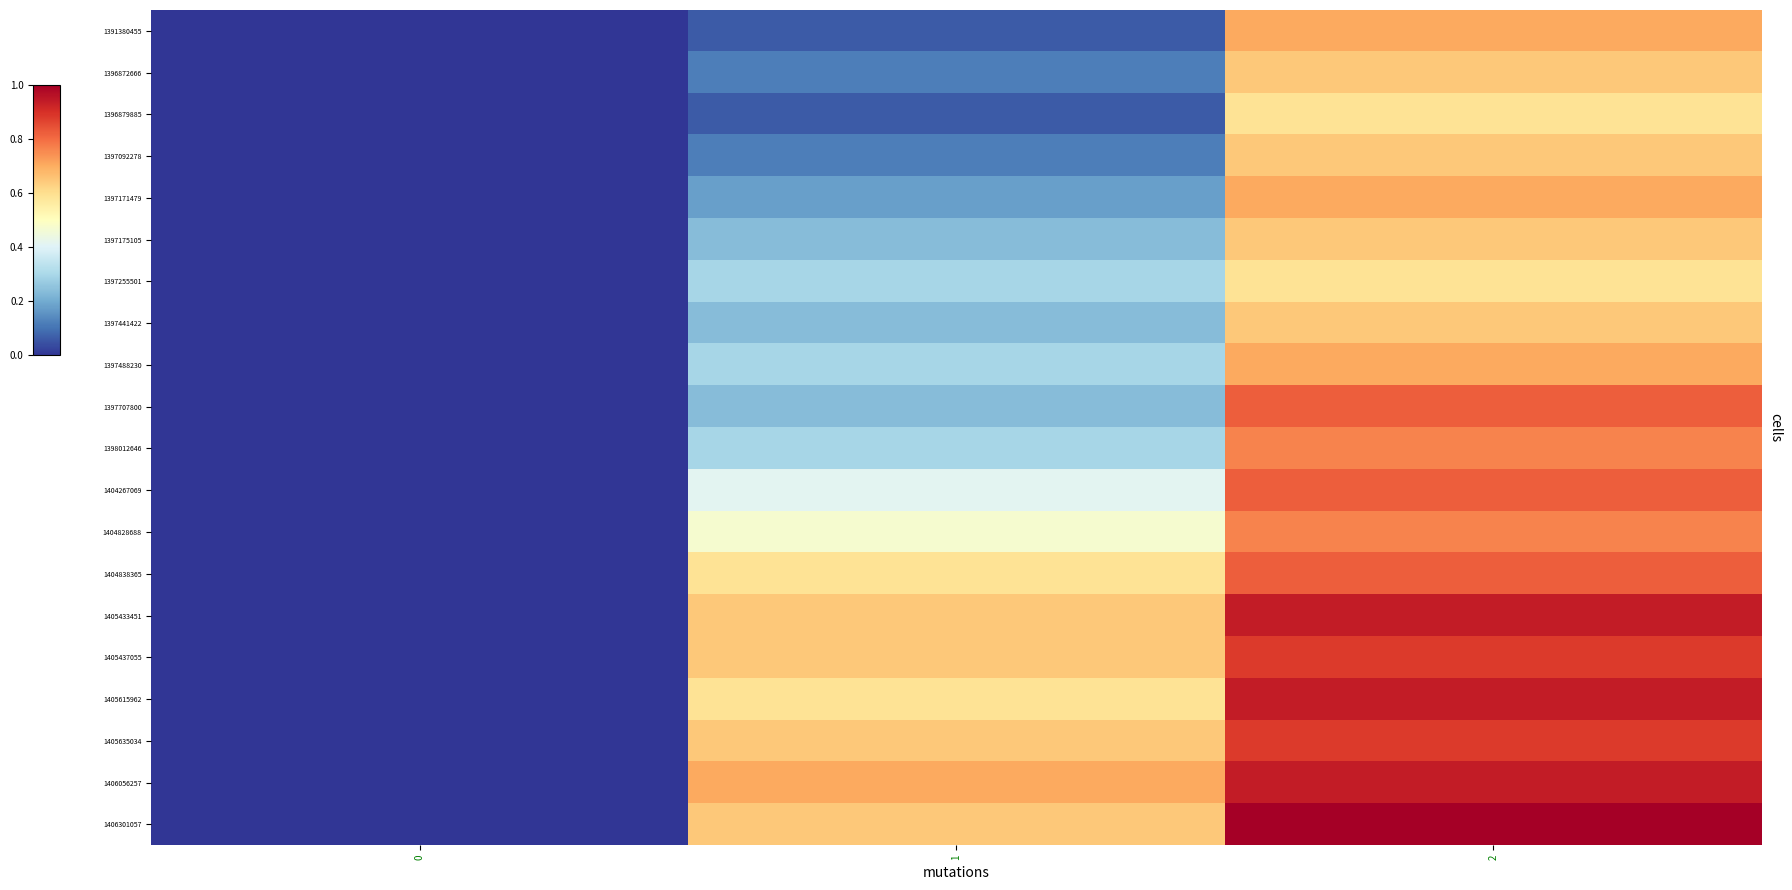

What is the spread (max minus min) of values at 1?

11